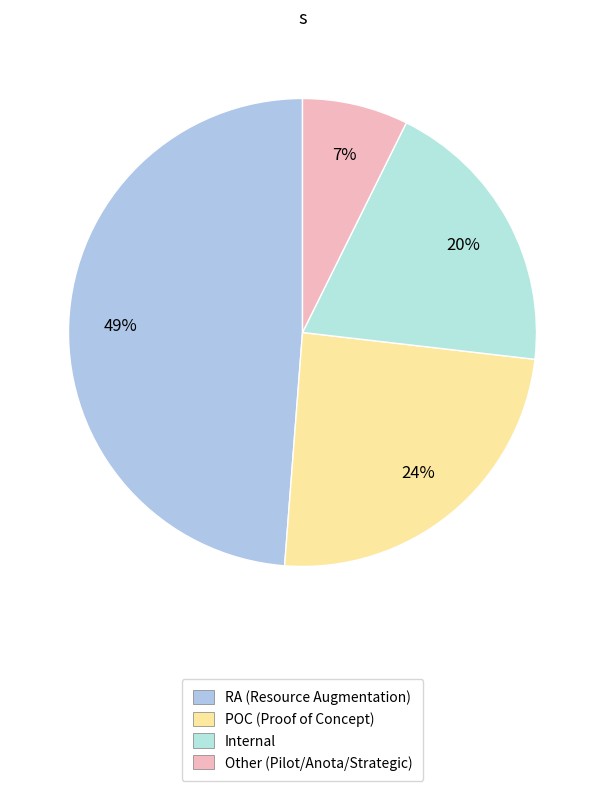

How many segments does this pie chart have?

4